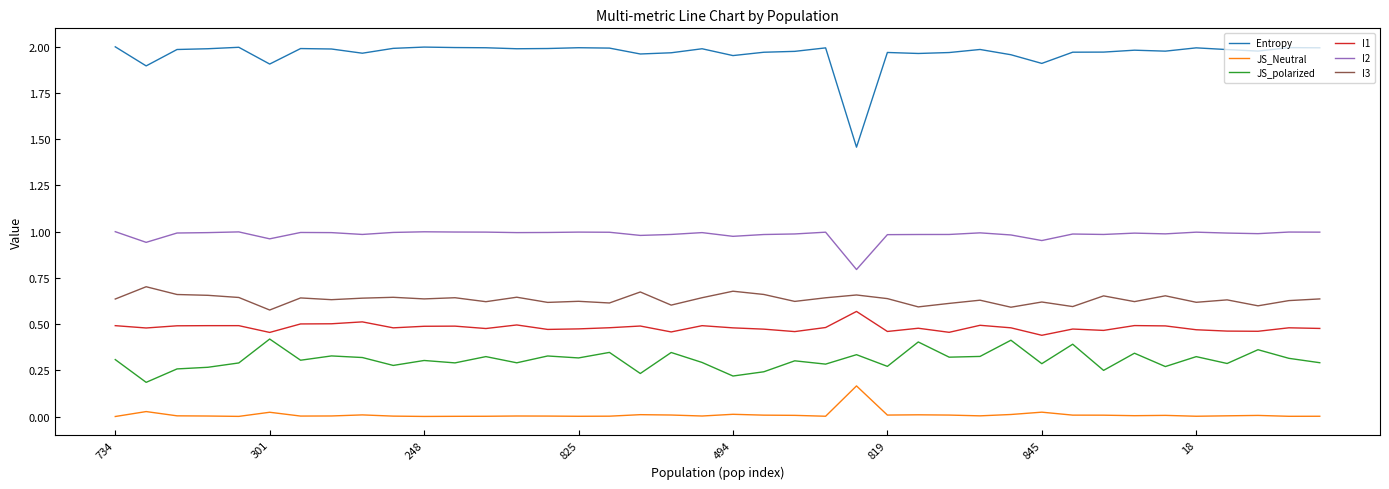

True or false: I2 and I1 intersect in this chart.

False